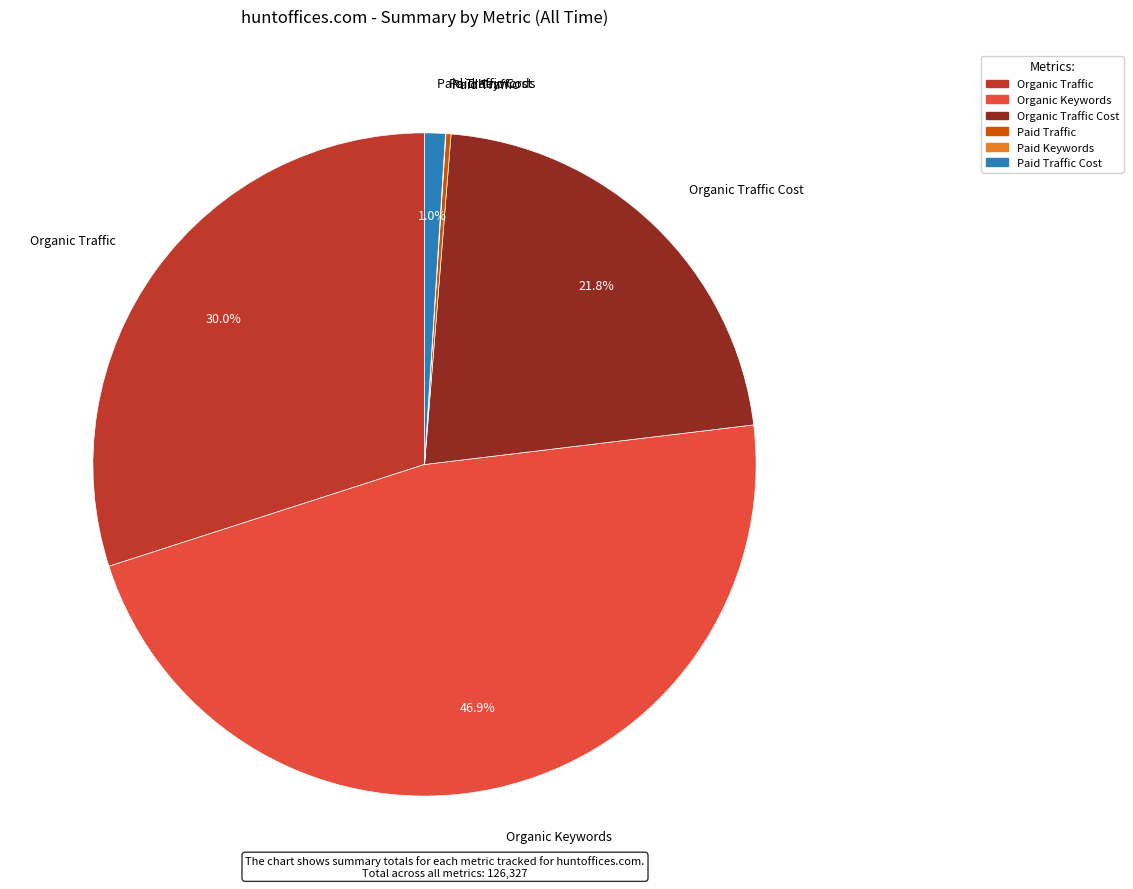

Which slice is the largest?

Organic Keywords